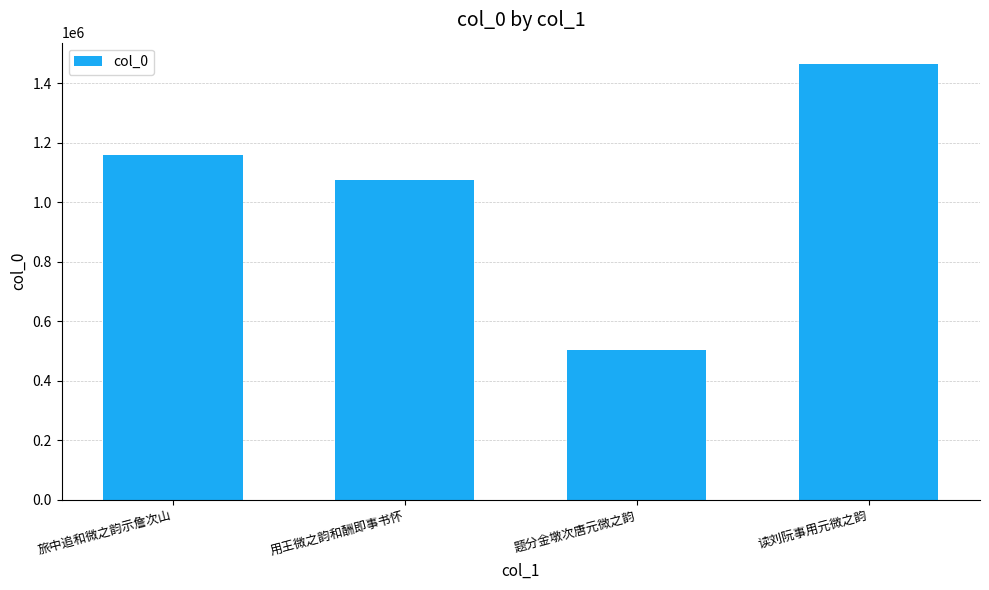

What is the ratio of the value at 旅中追和微之韵示詹次山 to the value at 题分金墩次唐元微之韵?

2.3